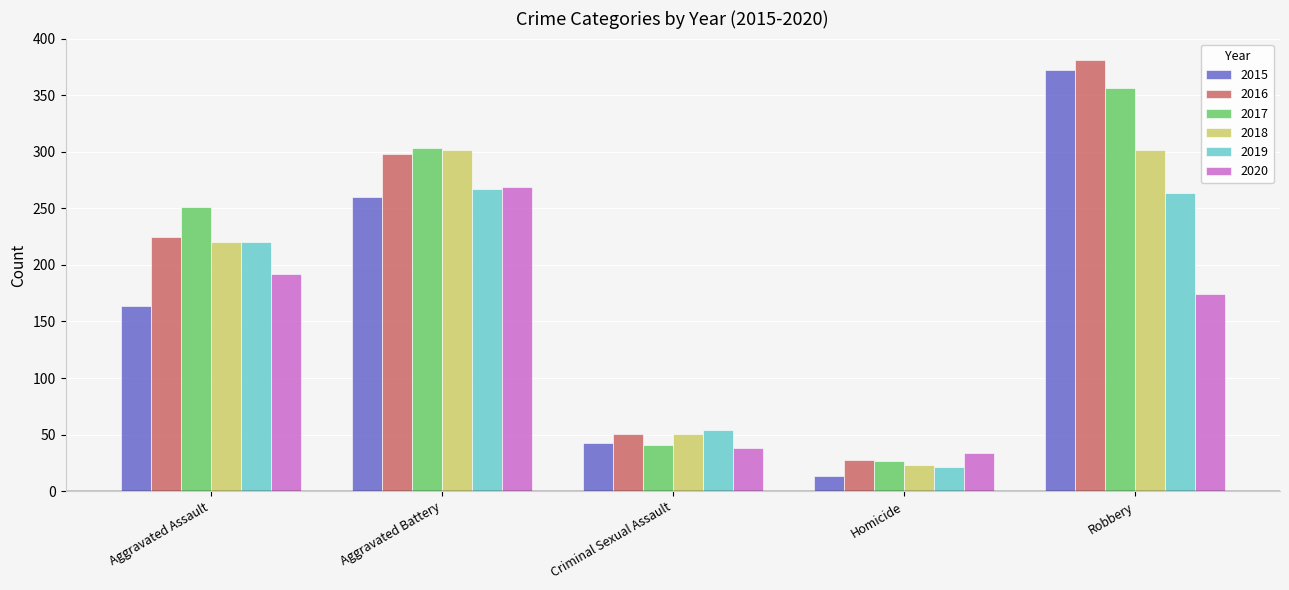

The 2016 series shows 51 at Criminal Sexual Assault. True or false?

True